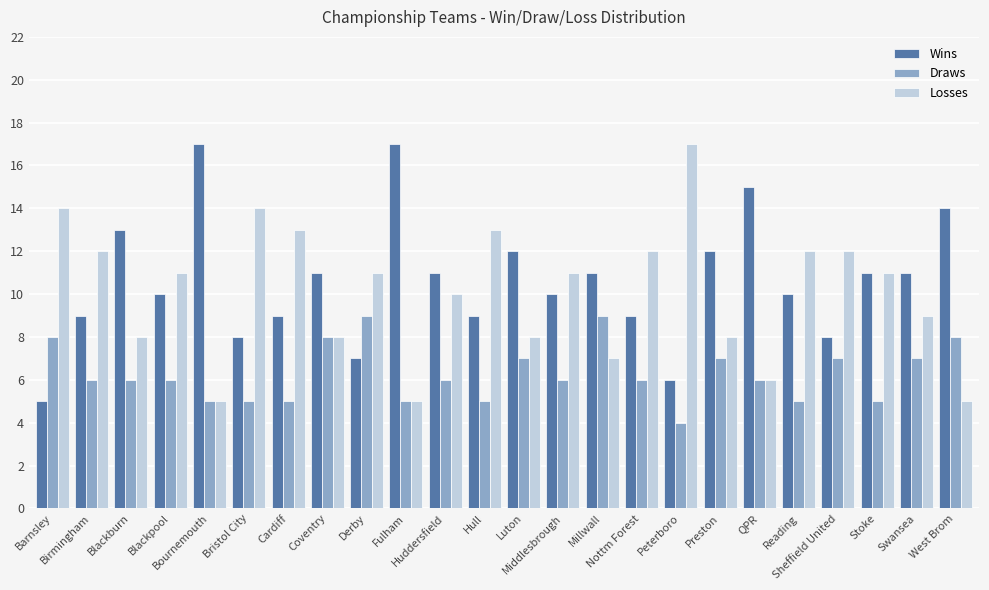

What is the greatest value displayed?

17